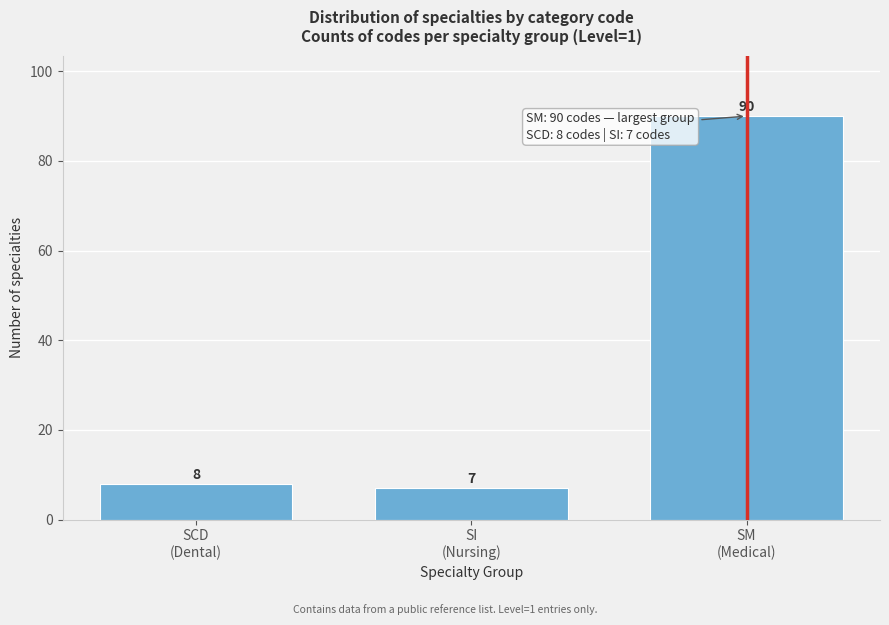

Reading right to left, transcribe all the data shown in this chart.

90	7	8